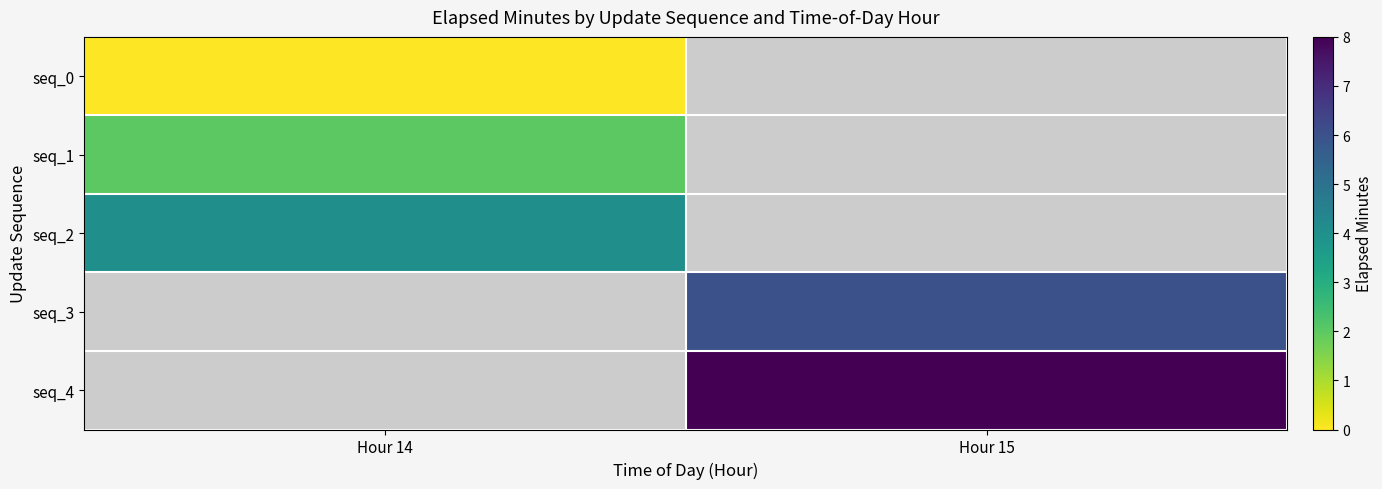

Is it true that seq_4 equals 8.0 at Hour 15?

True